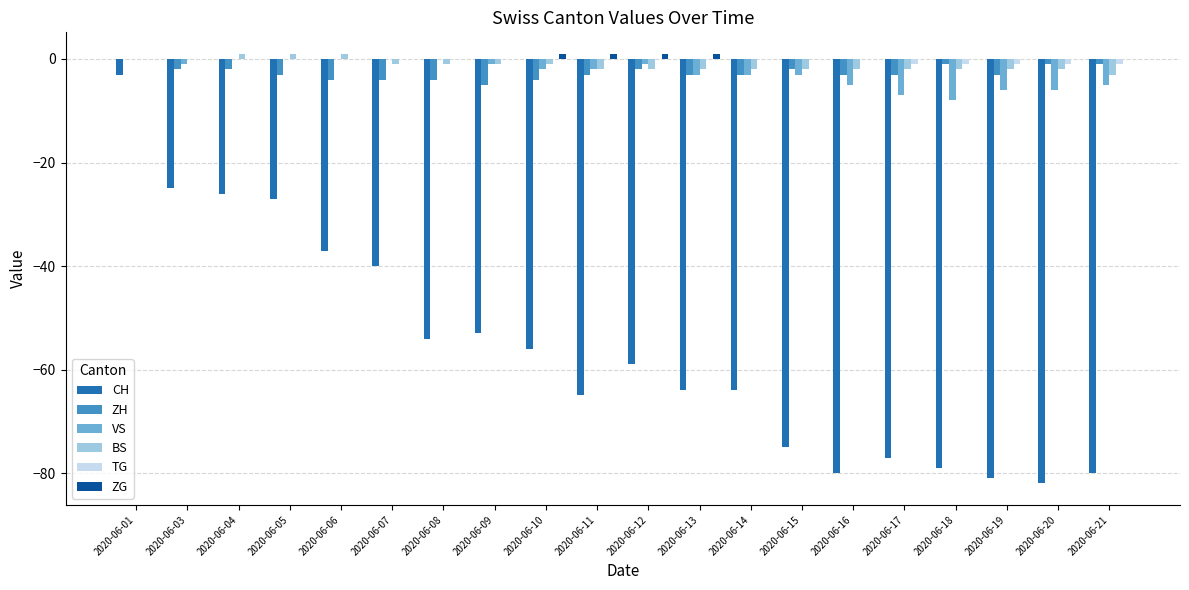

The value of CH at 2020-06-17 is -77. True or false?

True